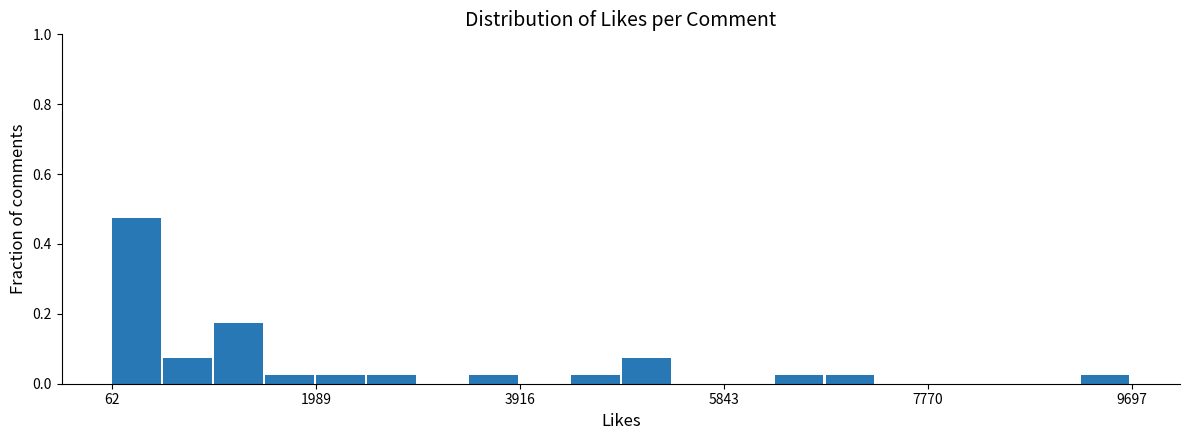

Read against the x-axis, roughly where is the centre of the tallest bar?

200